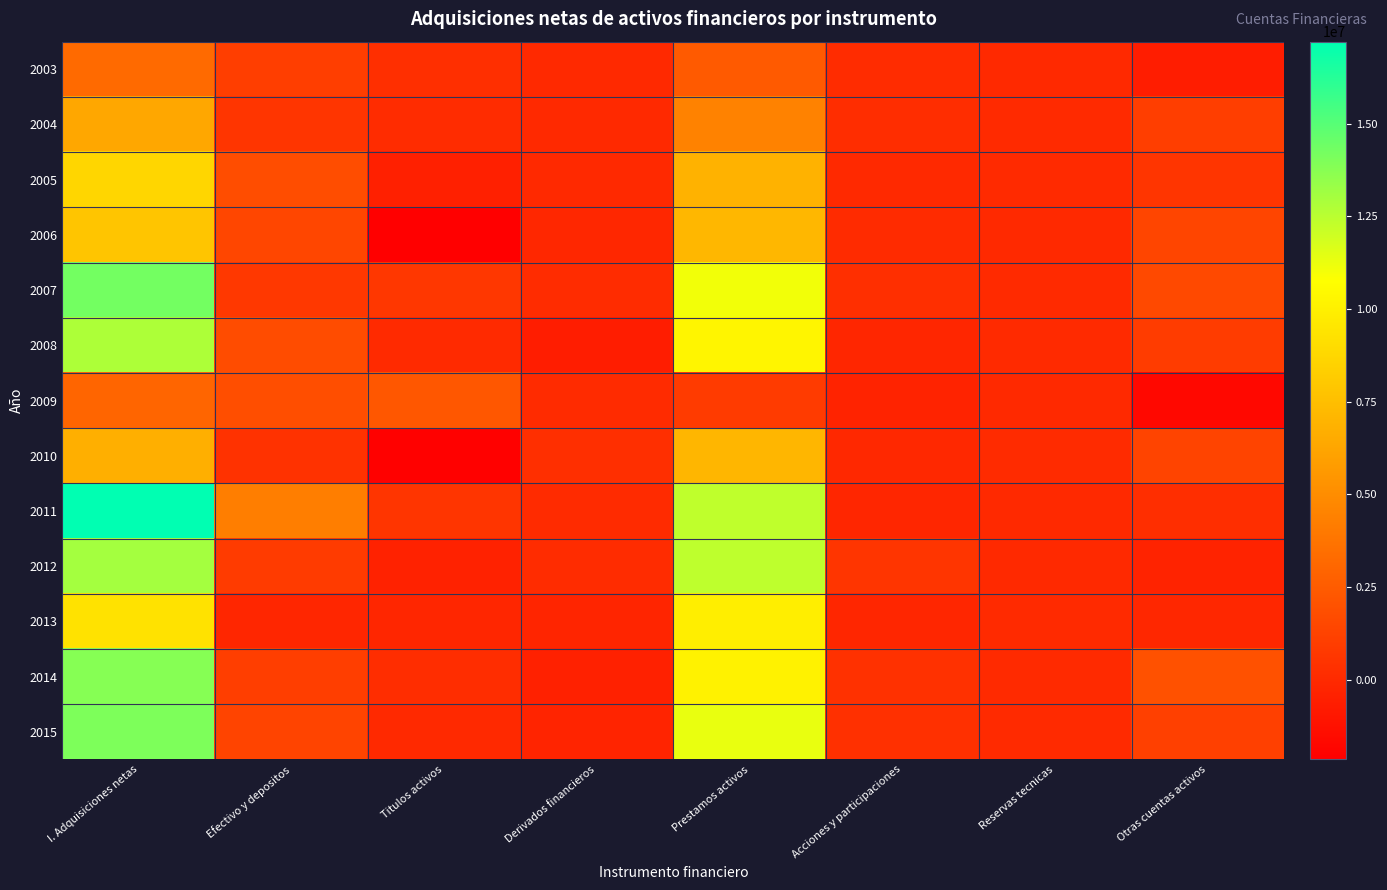

Which has a higher value, Otras cuentas activos or Efectivo y depositos?

Efectivo y depositos